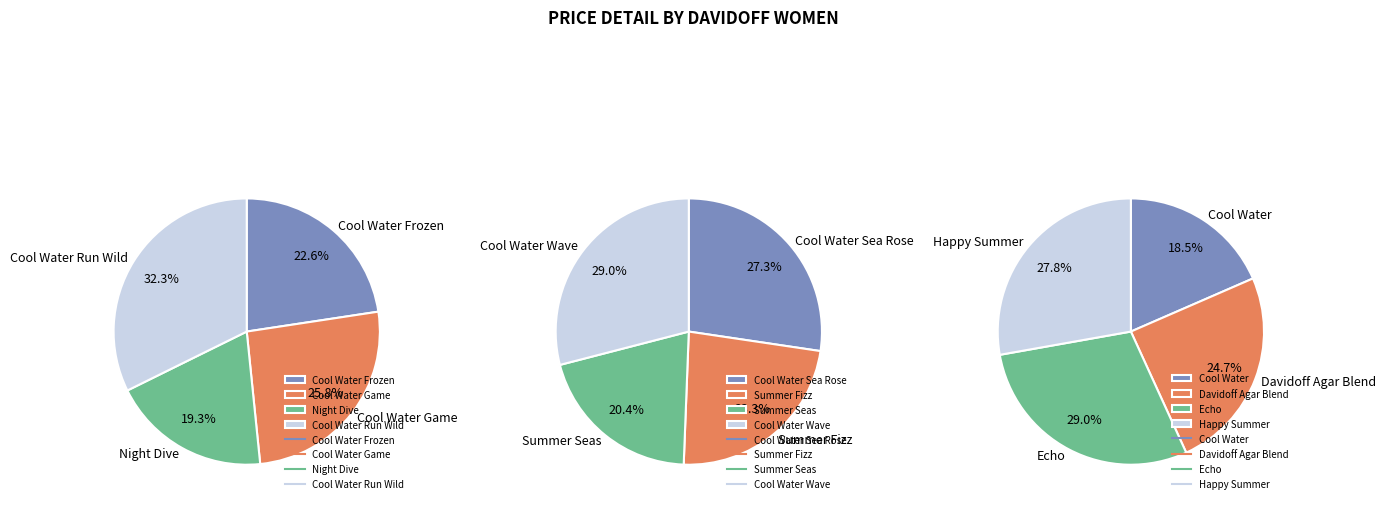

True or false: Cool Water Wave accounts for 22% of the total.

False